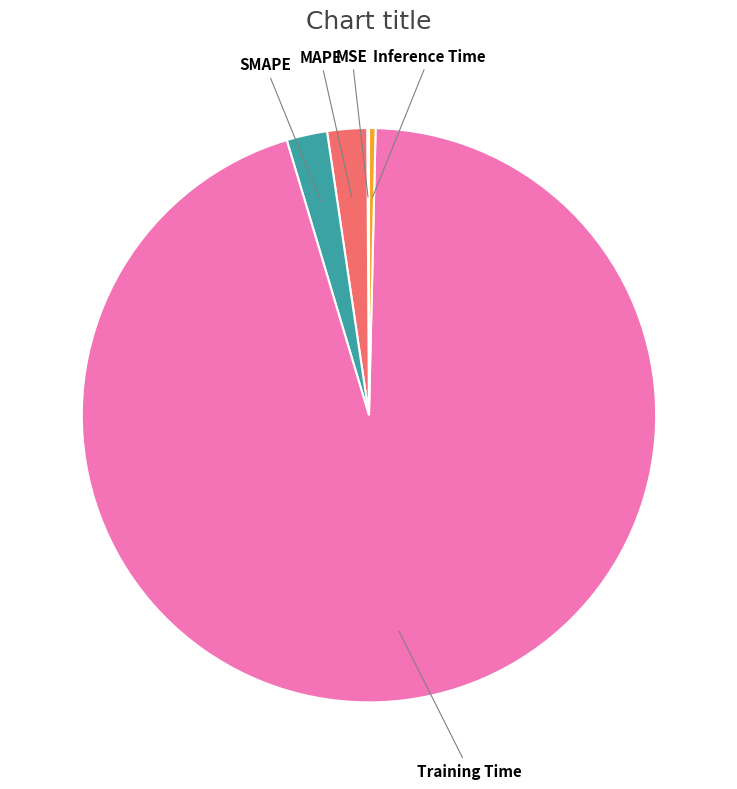

Is there any slice that represents more than half of the pie?

Yes